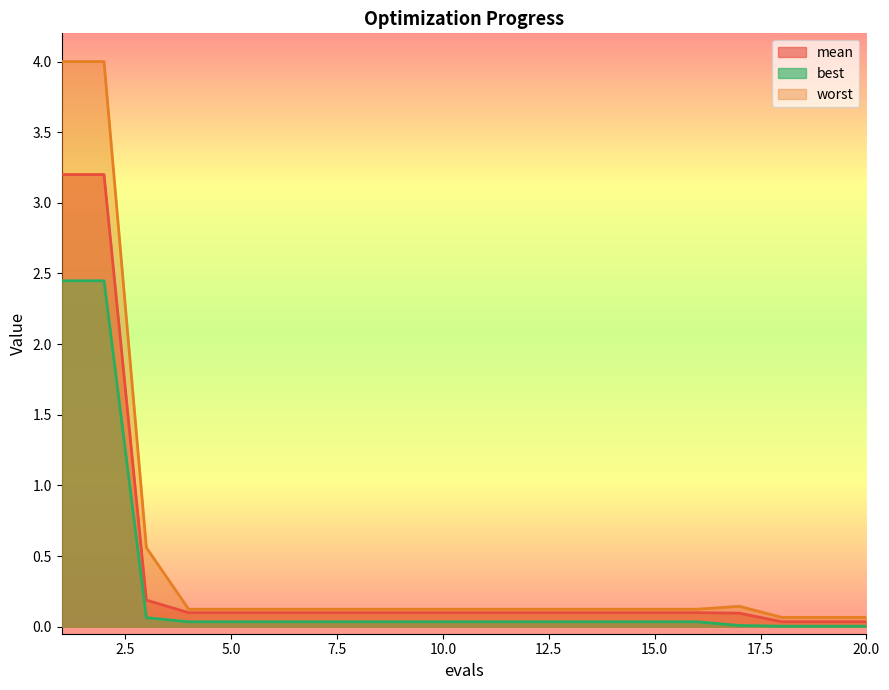

List the labels in order of mean value, smallest first.

18, 19, 20, 17, 4, 5, 6, 7, 8, 9, 10, 11, 12, 13, 14, 15, 16, 3, 1, 2